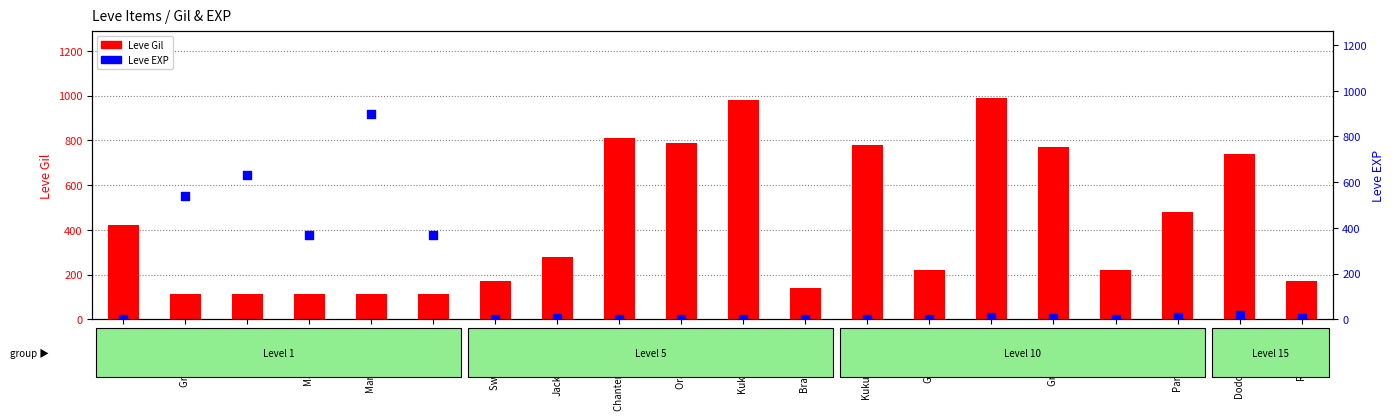

Which series has the largest total across all categories?

Leve Gil